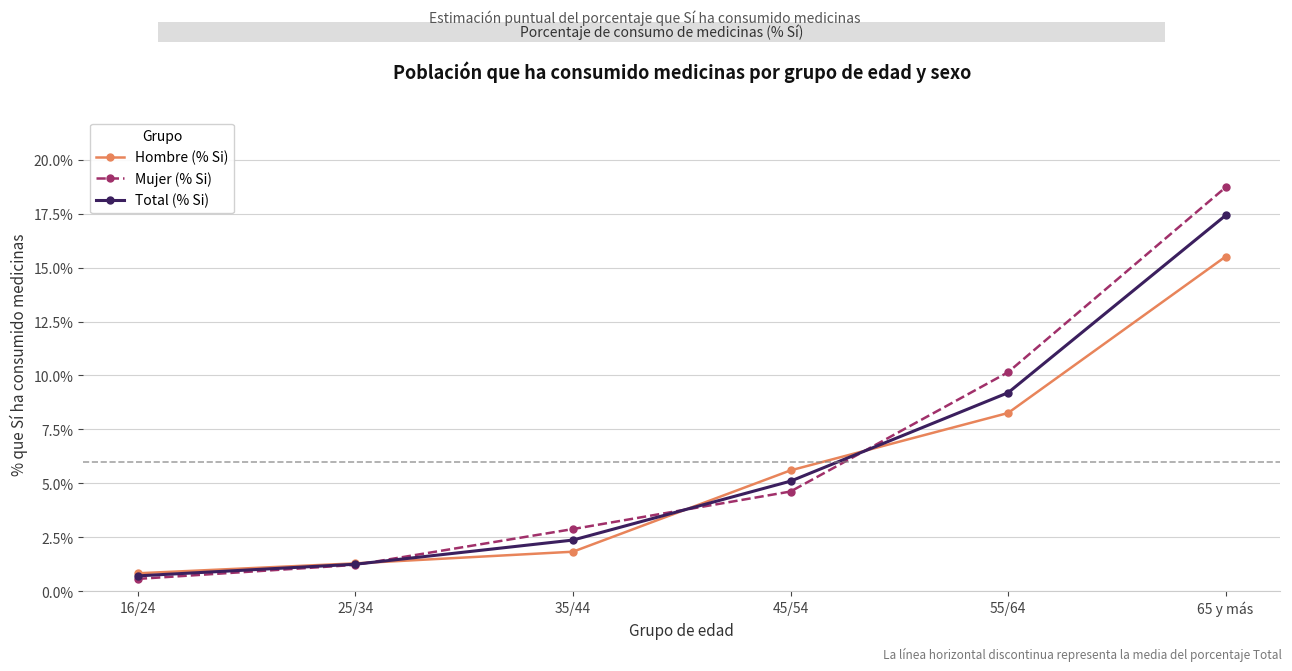

List the labels in order of Hombre (% Si) value, largest first.

65 y más, 55/64, 45/54, 35/44, 25/34, 16/24